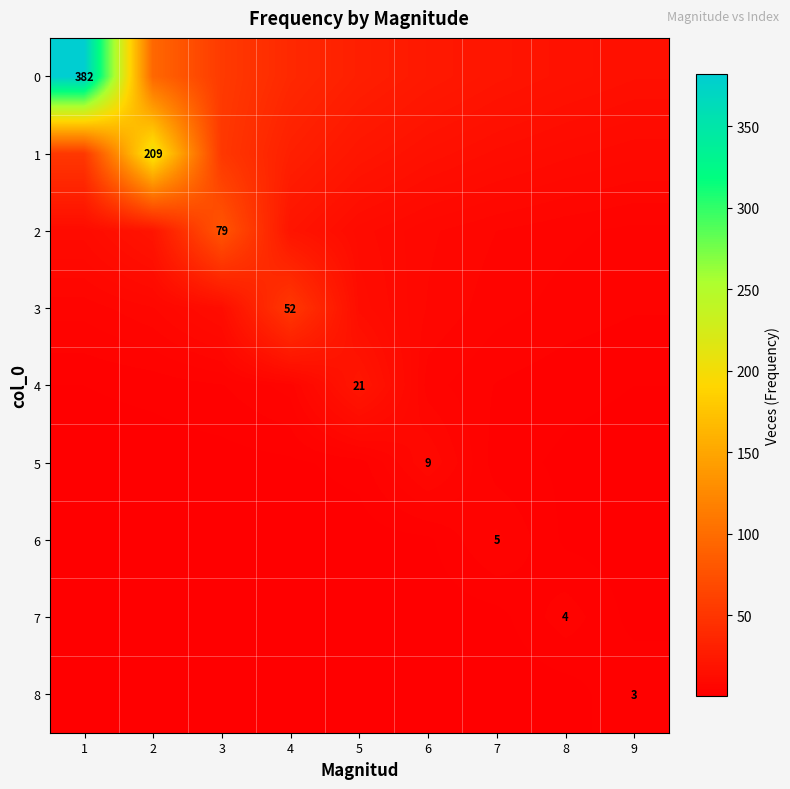

Read the 0 value at 3.

54.6